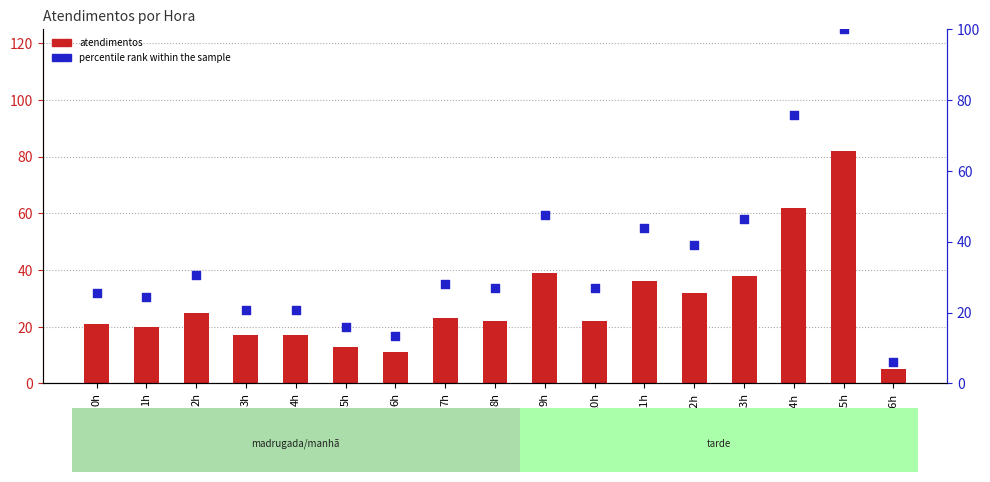

What is the total value across all series at 9h?

86.6